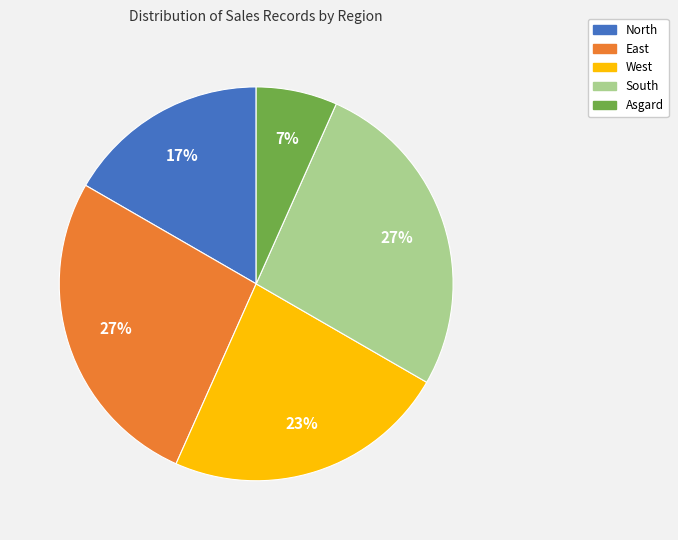

Does any single category account for the majority?

No